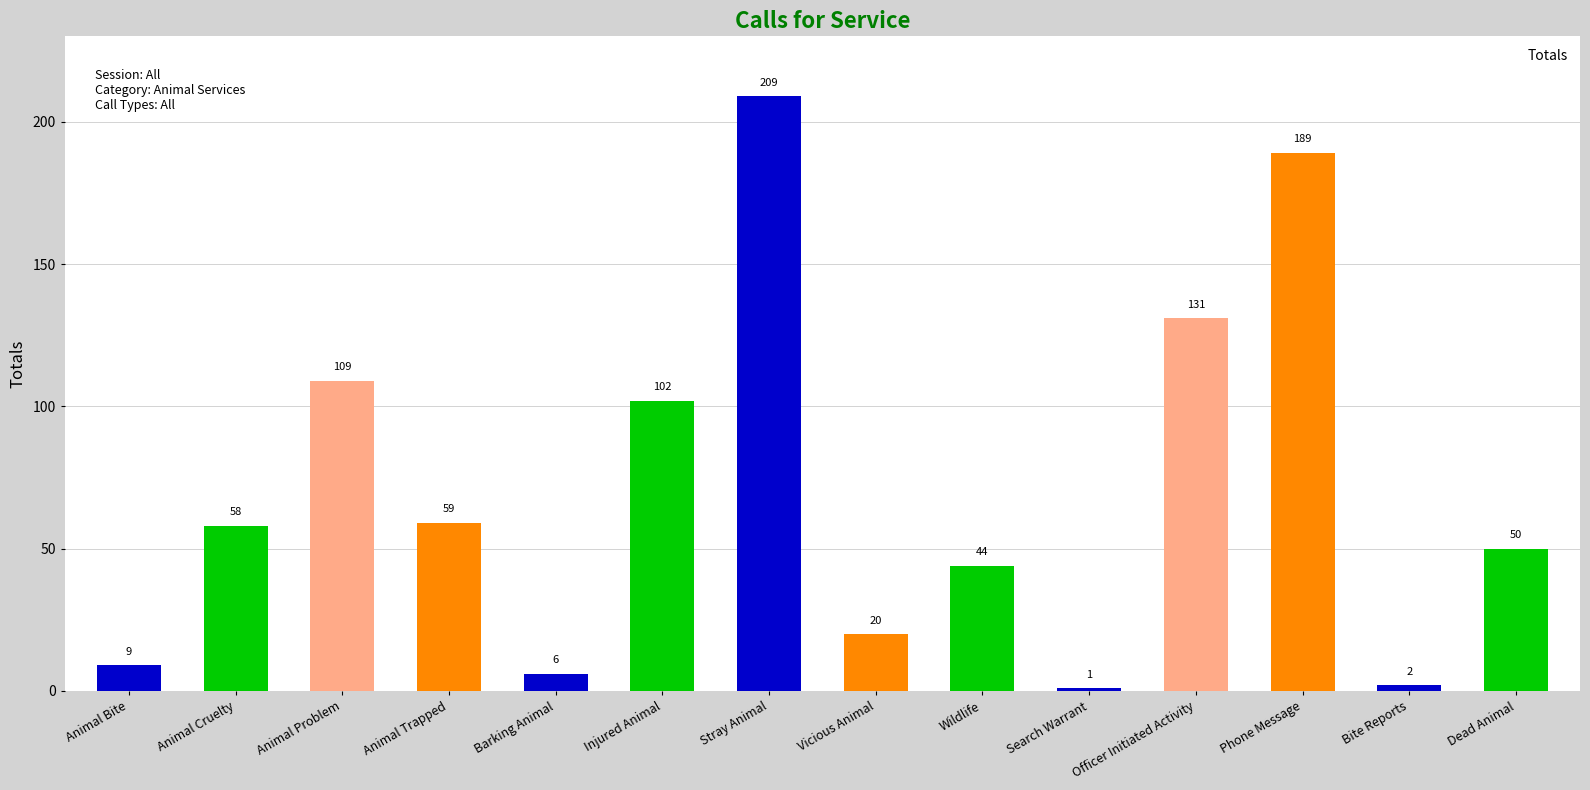

Between Wildlife and Animal Problem, which is larger?

Animal Problem